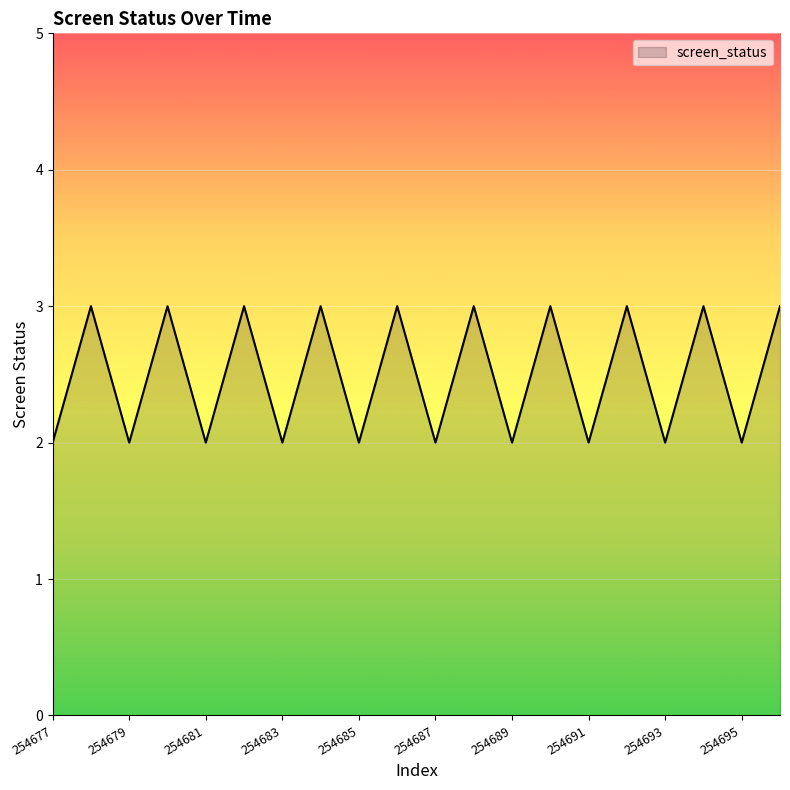

How many categories are shown in the chart?

20